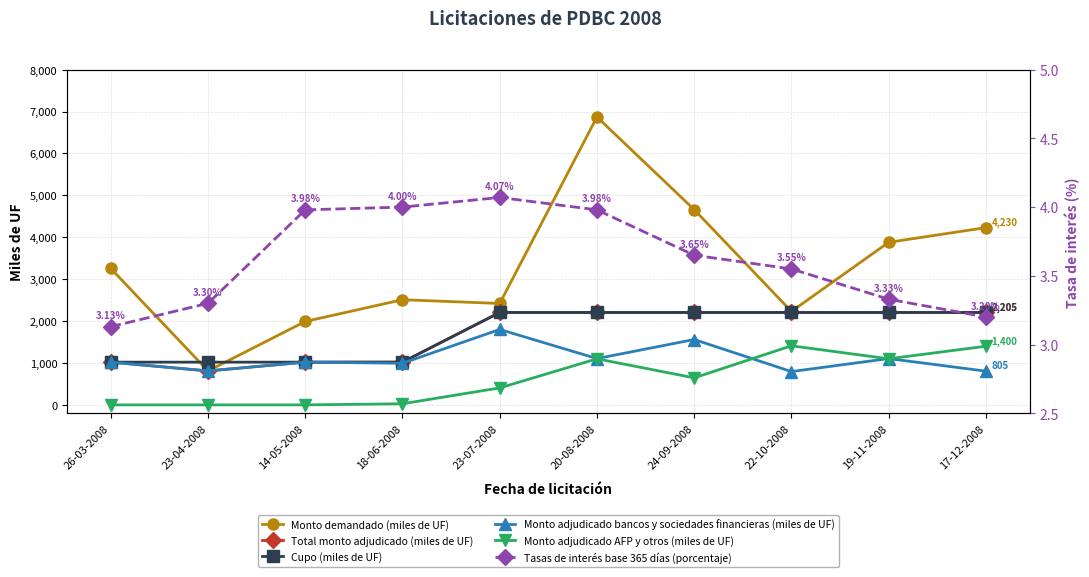

True or false: Monto demandado (miles de UF) and Monto adjudicado bancos y sociedades financieras (miles de UF) intersect in this chart.

False